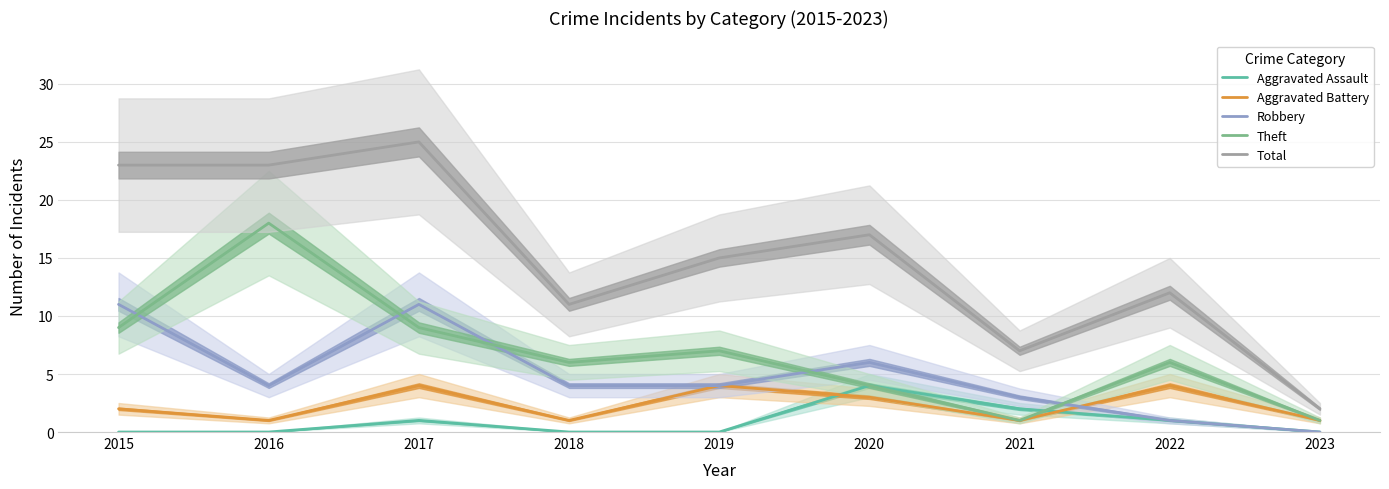

Where is Robbery nearest to the value 5?

2016